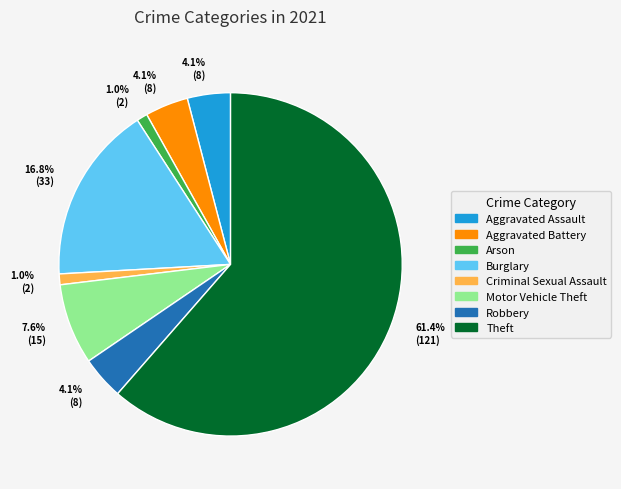

To the nearest percent, what is the difference between the largest and smallest slice percentages?

60%